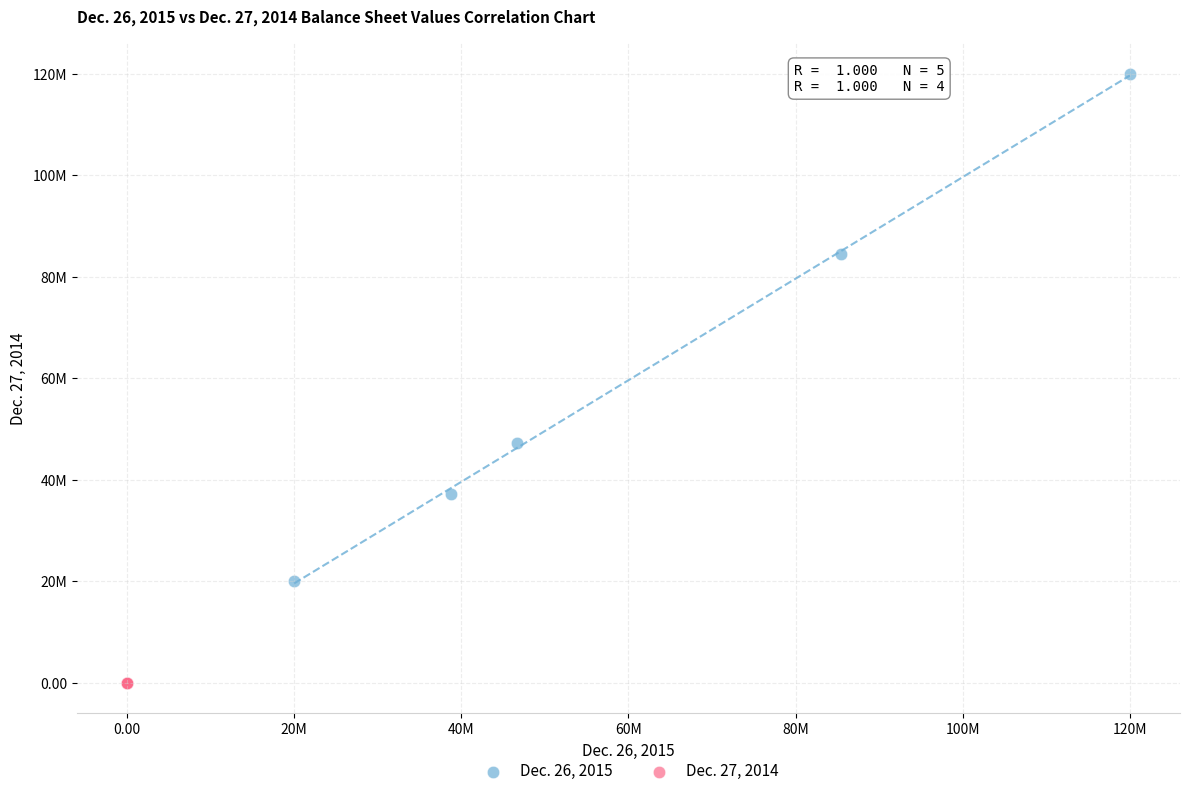

What are all the series names shown in the legend?

Dec. 26, 2015, Dec. 27, 2014